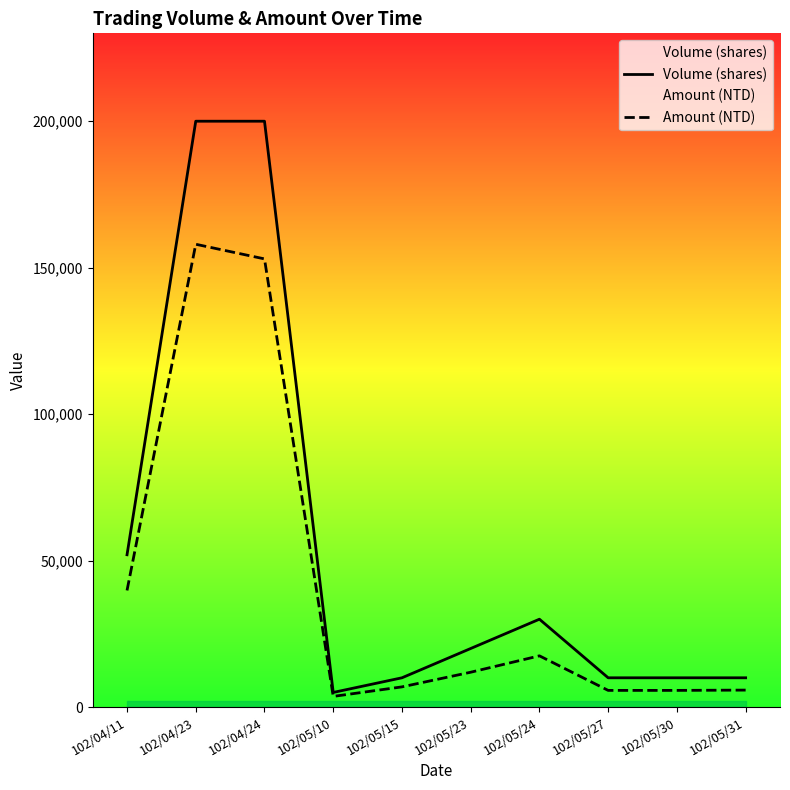

What is the average value of the Volume (shares) series?

54700